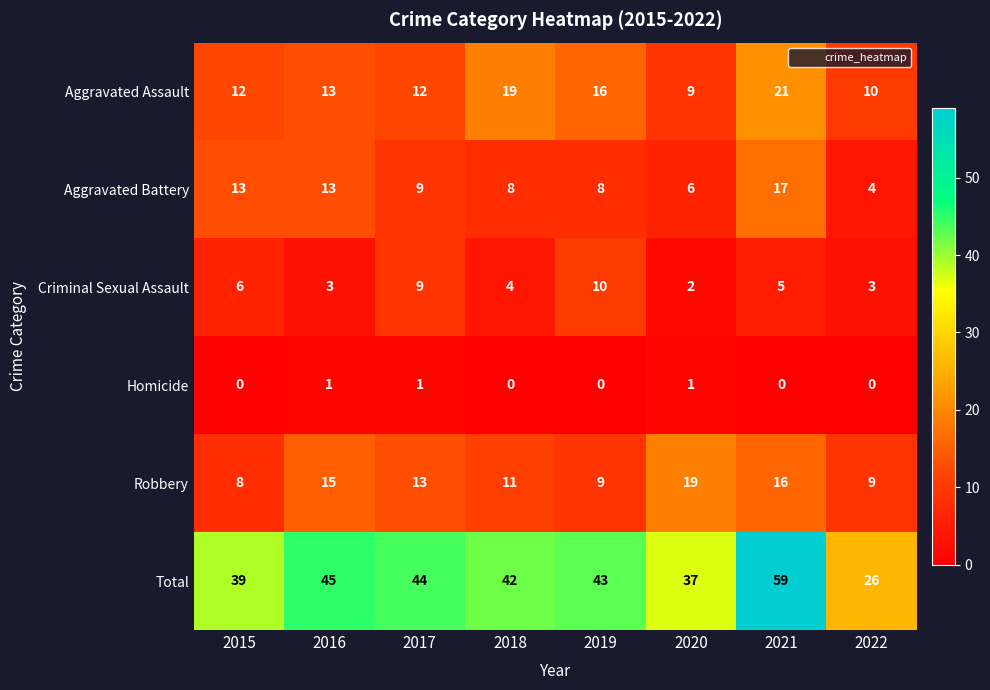

At 2015, list the series in order from smallest to largest.

Homicide, Criminal Sexual Assault, Robbery, Aggravated Assault, Aggravated Battery, Total